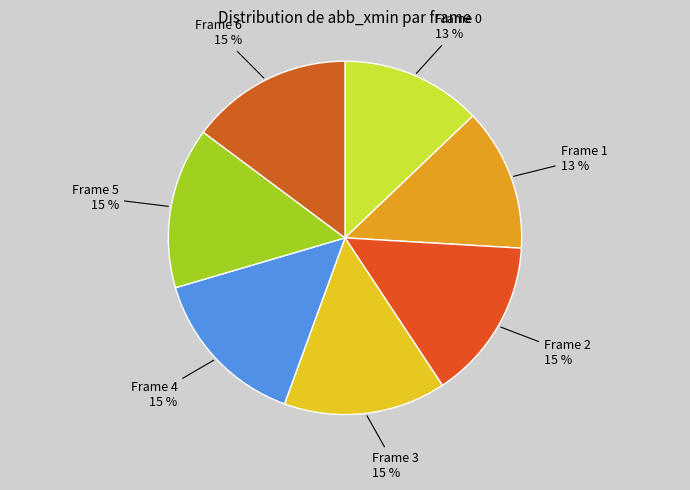

To the nearest percent, what portion does Frame 5 represent?

15%